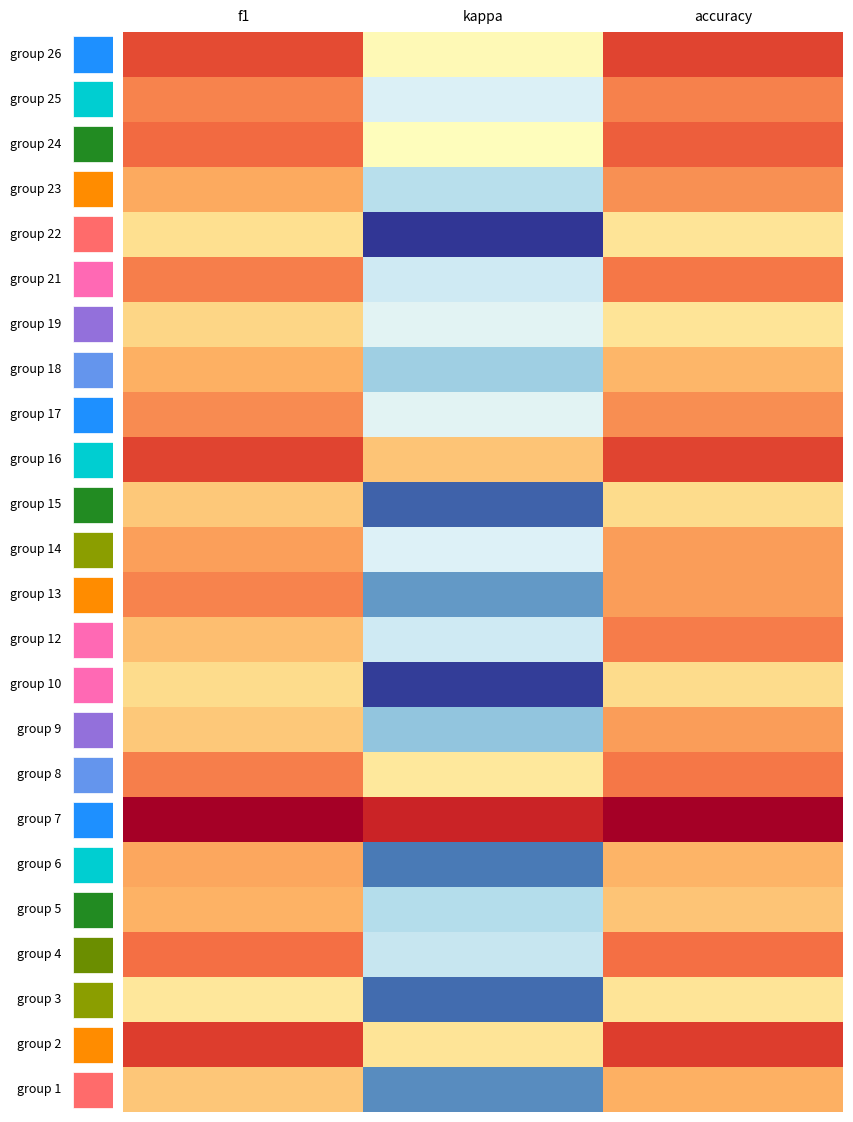

Rank the categories by 10 value from highest to lowest.

accuracy, f1, kappa